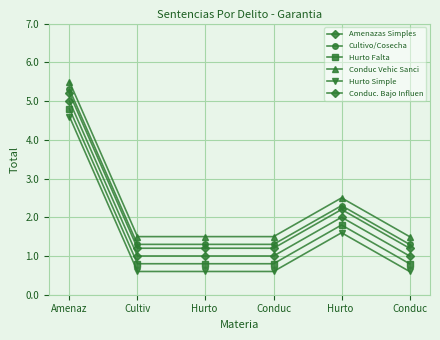

Where is Hurto Falta nearest to the value 2?

Hurto 